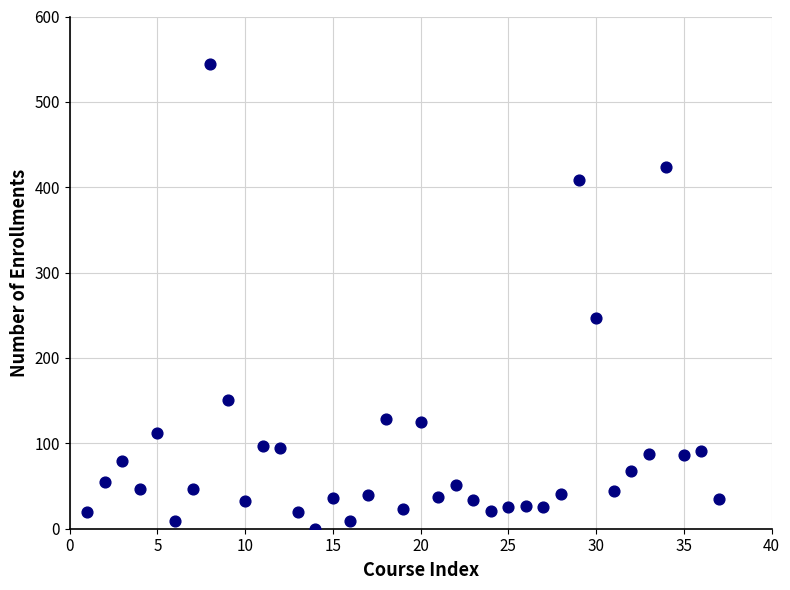

What Y value in the scatter plot is closest to 272?

247